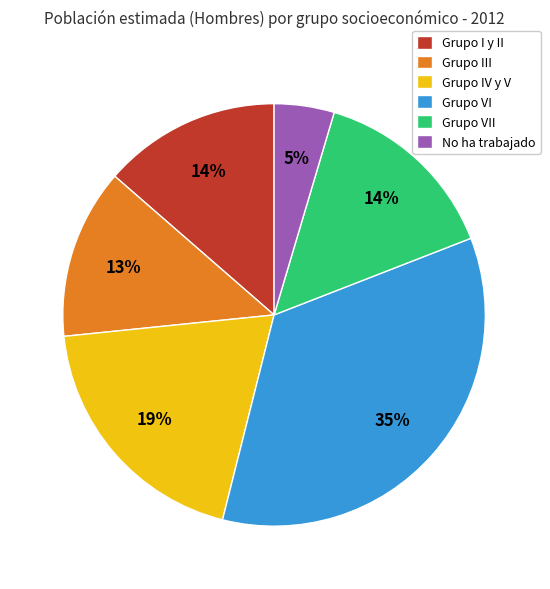

Which slice is the largest?

Grupo VI